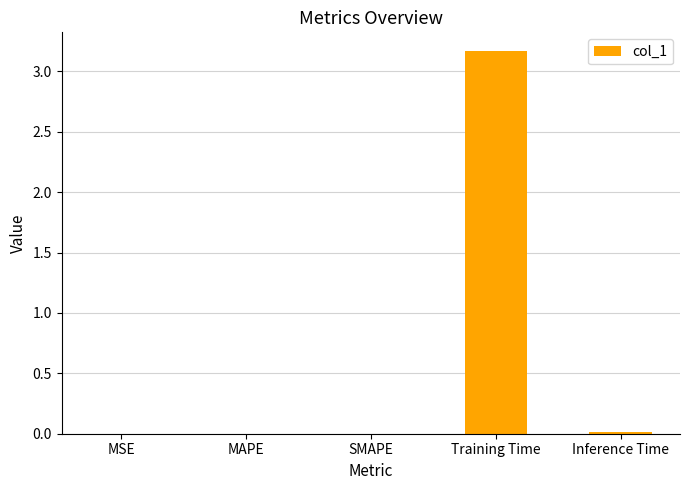

Between Training Time and MSE, which is larger?

Training Time